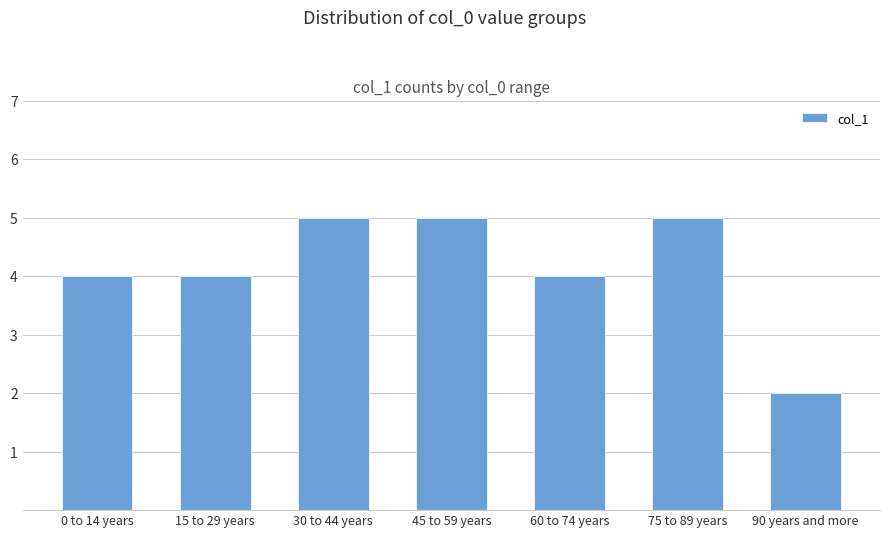

The chart shows a value of 1 at 90 years and more. True or false?

False